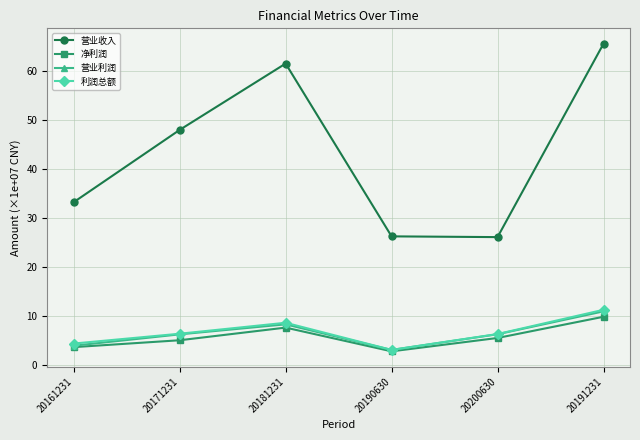

What is the difference between the highest and lowest values at 20191231?

55.7